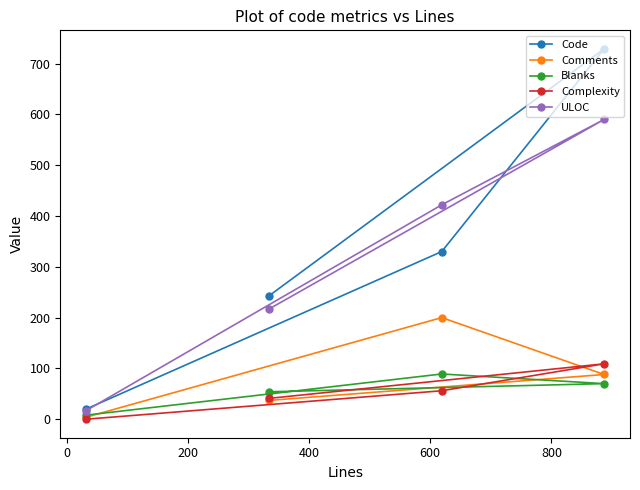

Reading left to right, extract all data points from this chart.

Code: 20	243	330	729
Comments: 4	37	200	88
Blanks: 8	54	89	70
Complexity: 0	41	56	109
ULOC: 17	217	422	590